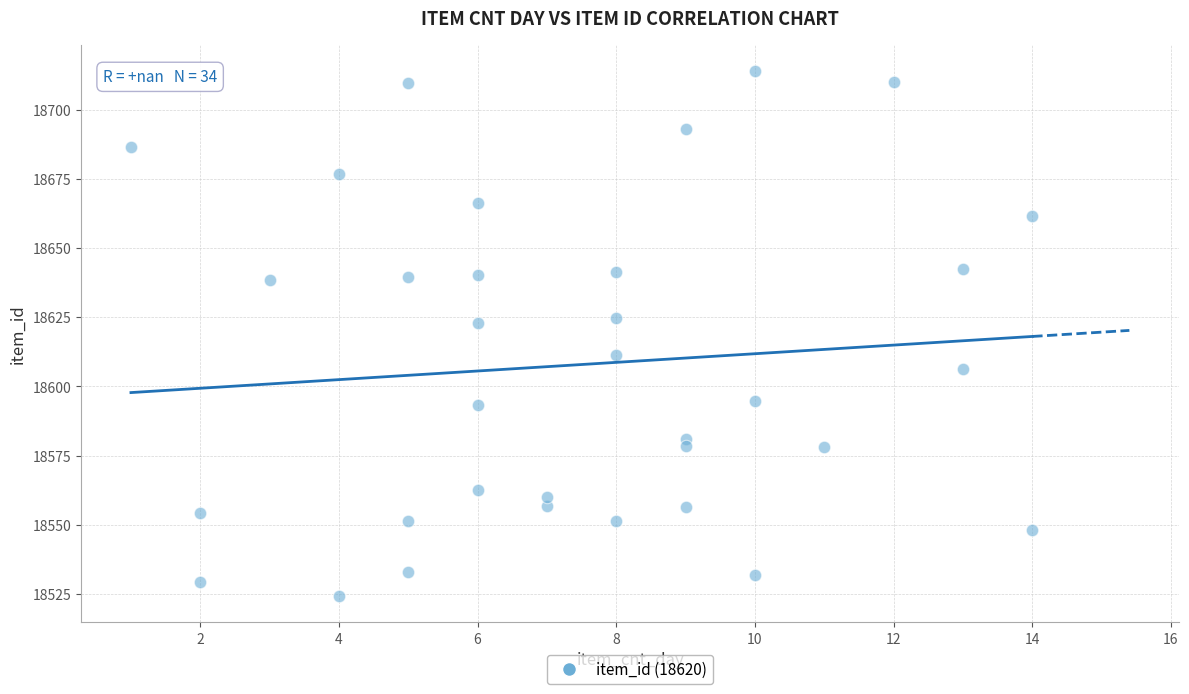

What is the range of Y values (max minus min)?

189.9